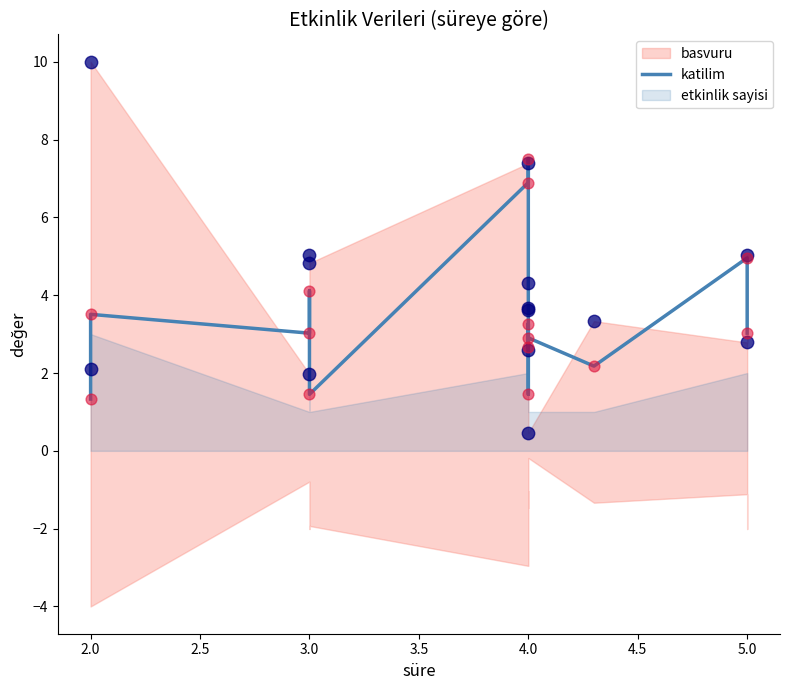

Which has a higher value, 4.0 or 4.0?

4.0